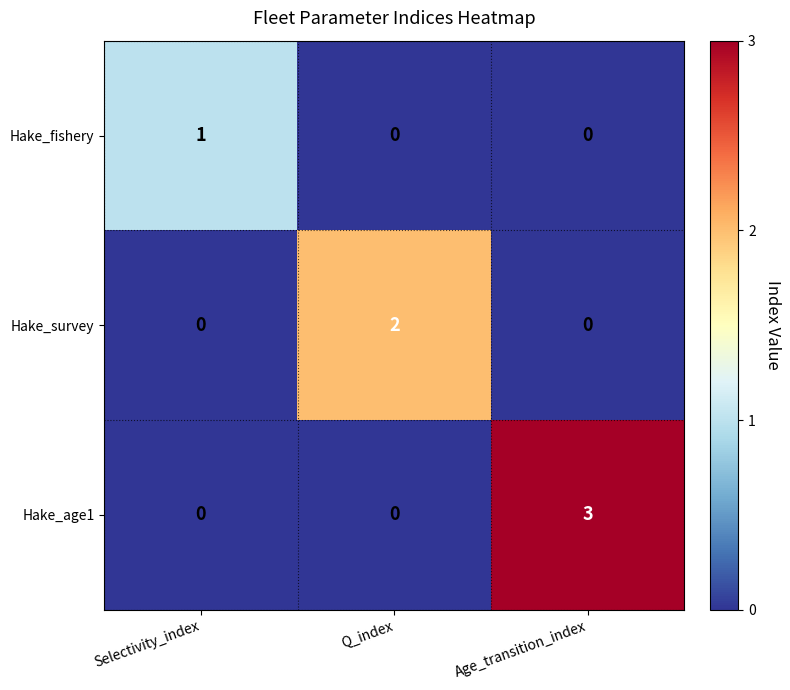

What is the difference between the highest and lowest values at Q_index?

2